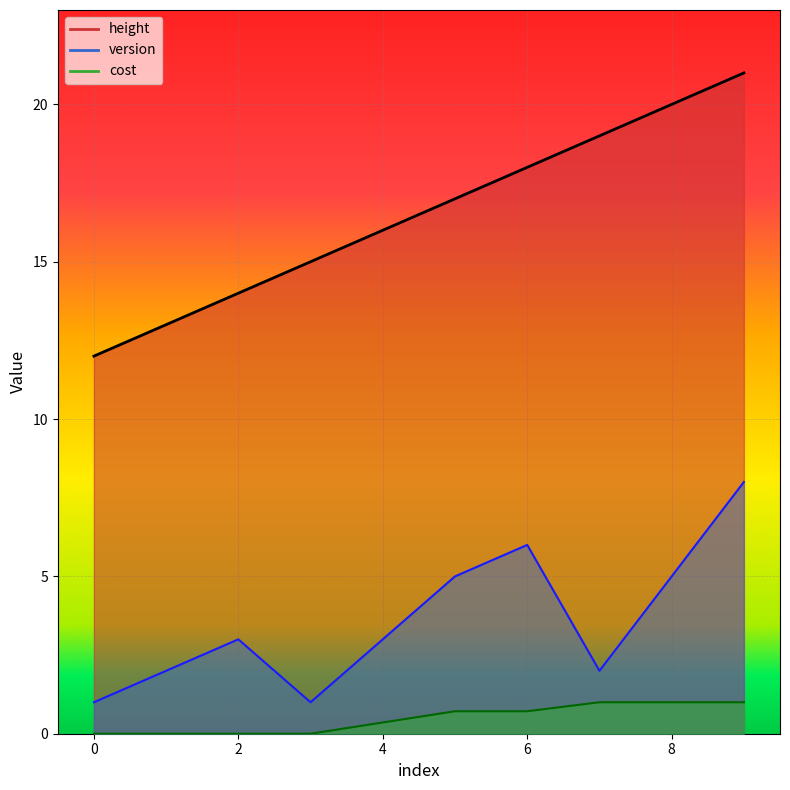

Rank the series by their average value, from lowest to highest.

cost, version, height